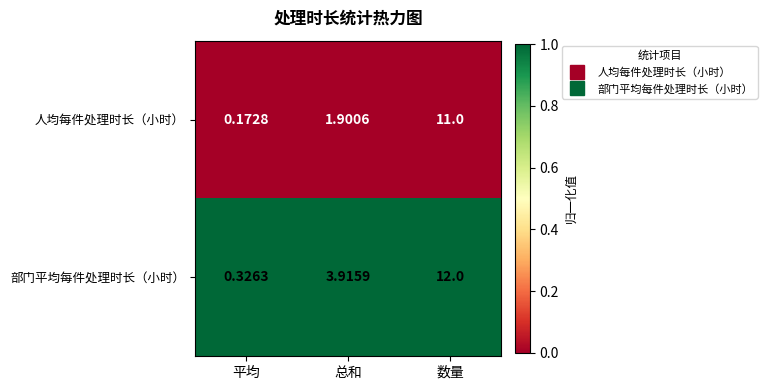

At which label does 人均每件处理时长（小时） reach its peak?

数量